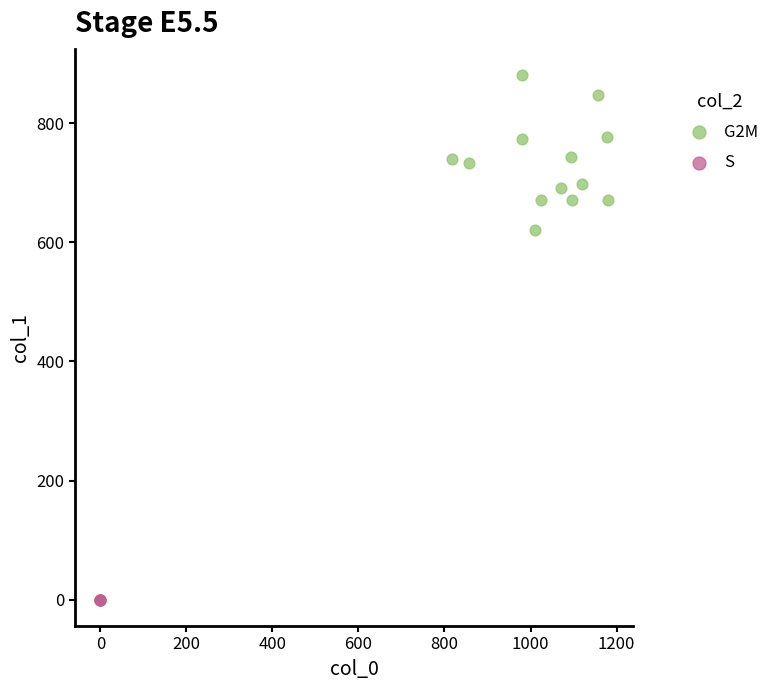

Which series reaches the minimum Y coordinate?

S